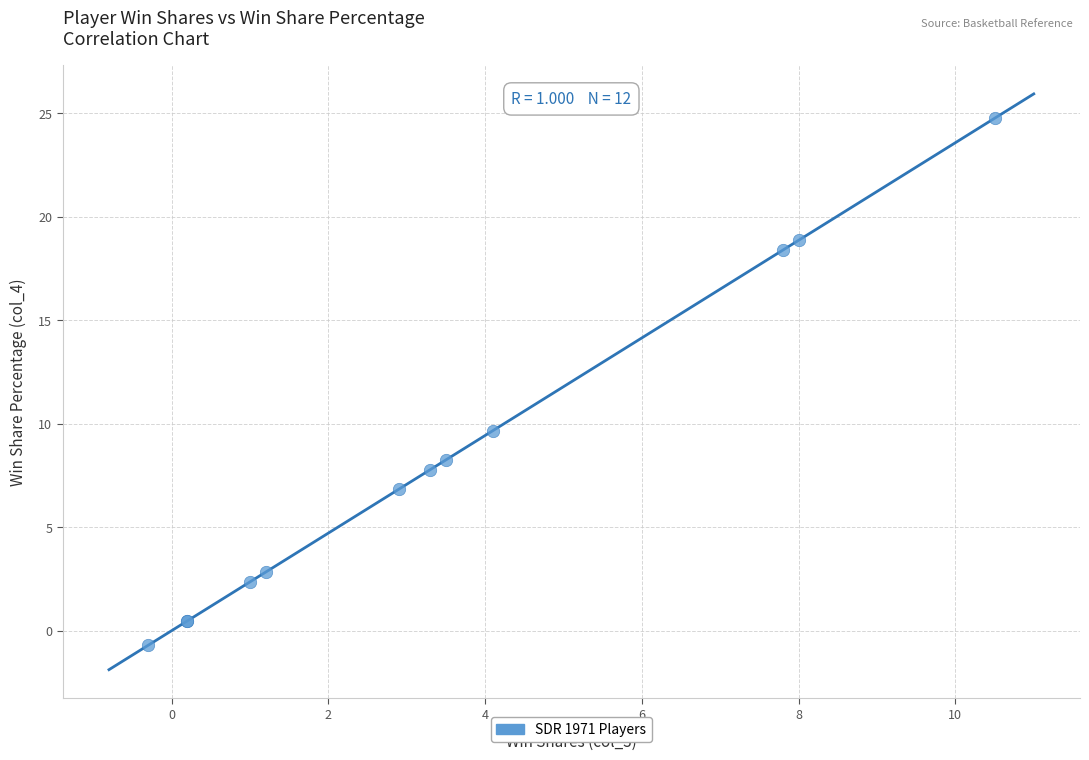

What Y value in the scatter plot is closest to 12?

9.7